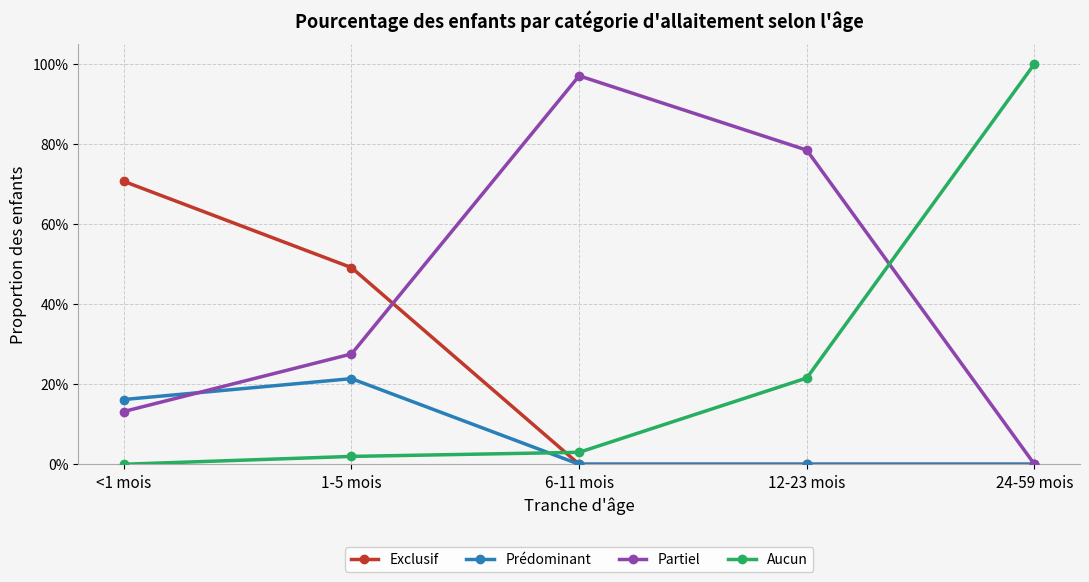

At which category is the sum across all series the highest?

<1 mois